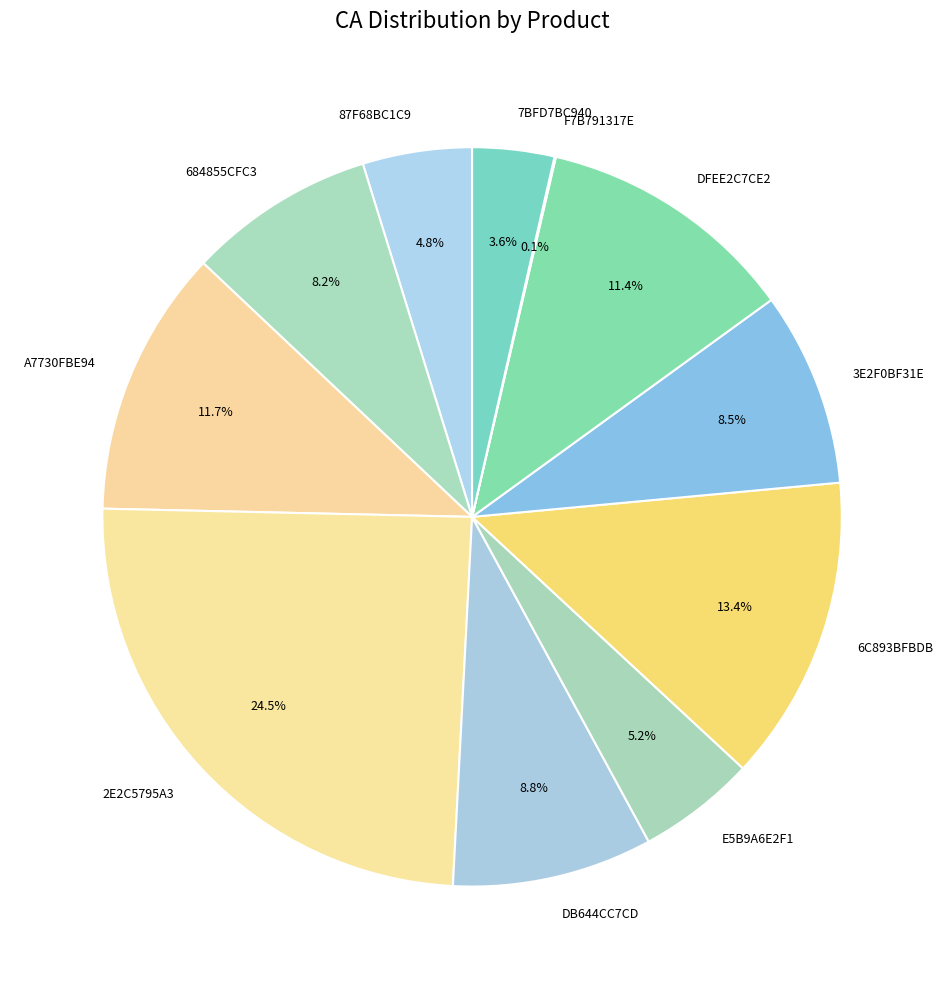

Is there any slice that represents more than half of the pie?

No